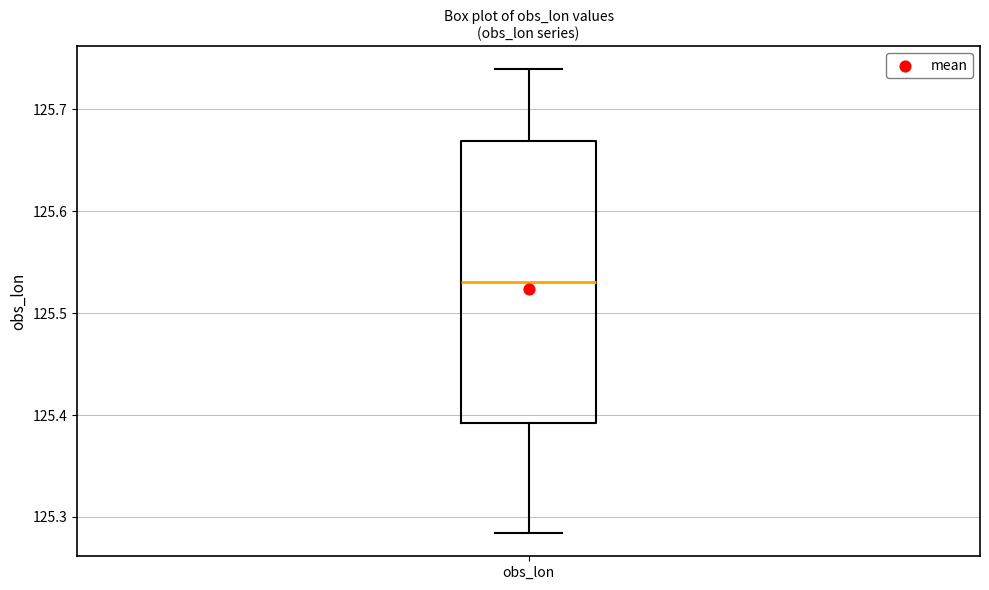

Read this box plot against the y-axis: the position of the median line, the range covered by the box, and the ends of both whiskers. The values are not printed on the chart, so give them approximately, as read against the axis.

median 125.53, box 125.39 to 125.67, whiskers 125.28 to 125.74